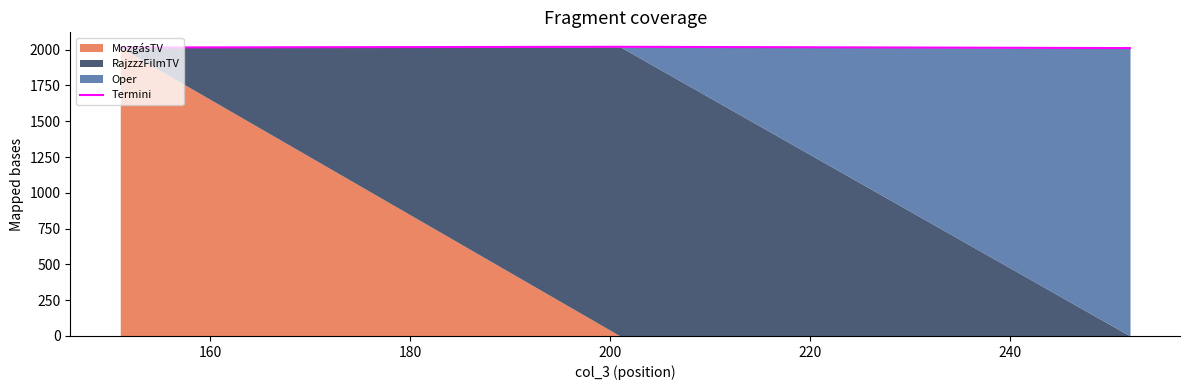

What is the highest value of the Termini series?

2020